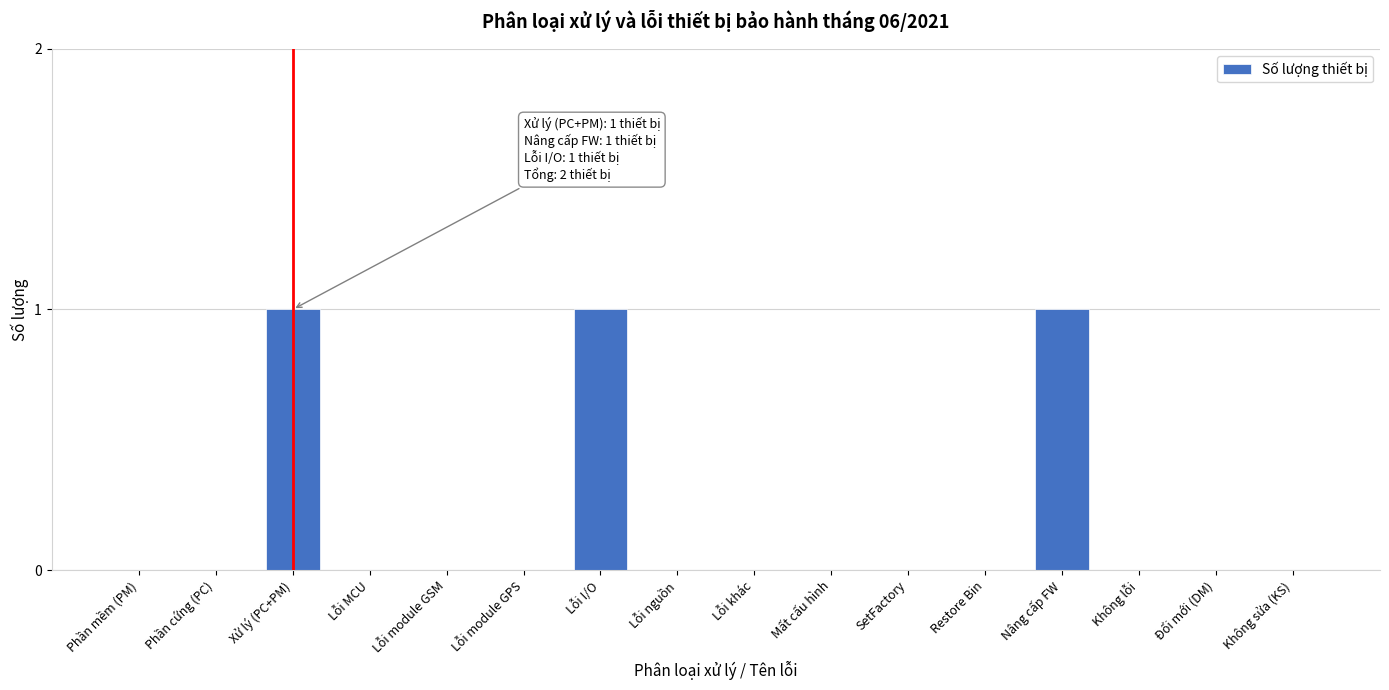

Reading left to right, what are all the values shown in this chart?

Phần mềm (PM)=0	Phần cứng (PC)=0	Xử lý (PC+PM)=1	Lỗi MCU=0	Lỗi module GSM=0	Lỗi module GPS=0	Lỗi I/O=1	Lỗi nguồn=0	Lỗi khác=0	Mất cấu hình=0	SetFactory=0	Restore Bin=0	Nâng cấp FW=1	Không lỗi=0	Đổi mới (DM)=0	Không sửa (KS)=0